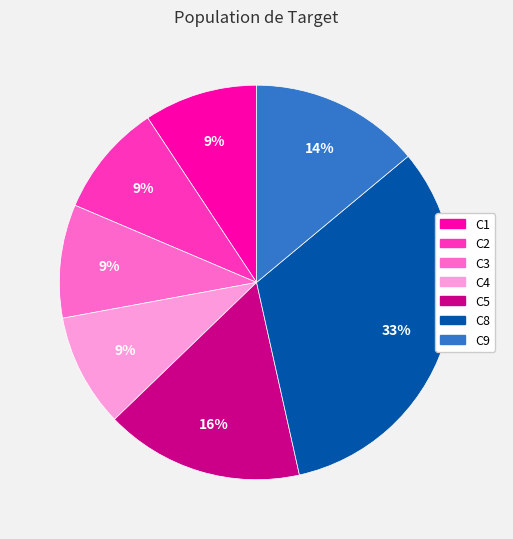

Count the number of slices in the pie.

7